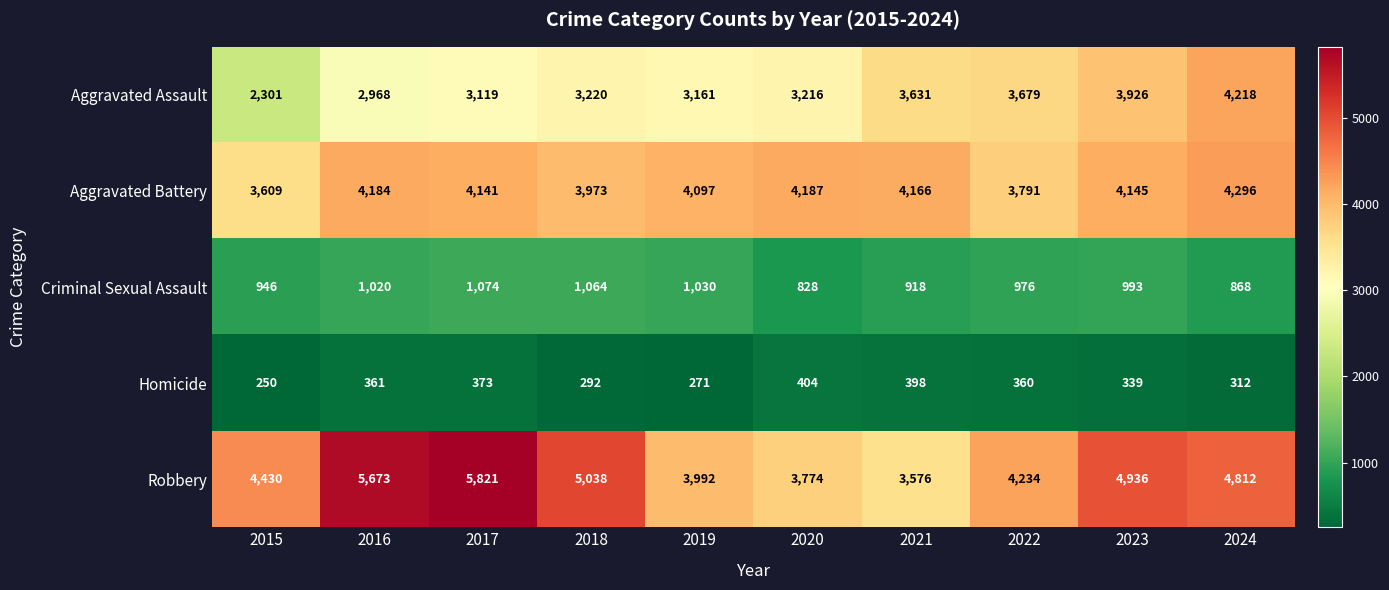

What is the total value across all series at 2016?

14206